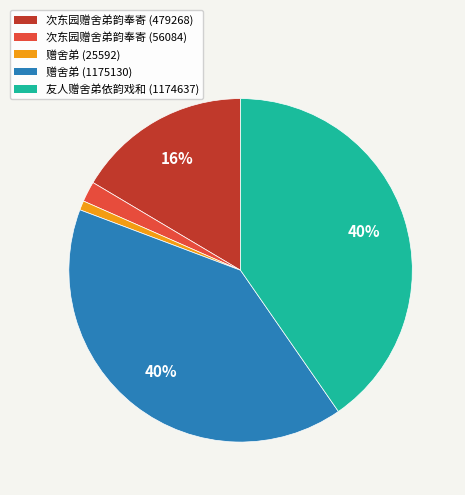

Count the number of slices in the pie.

5